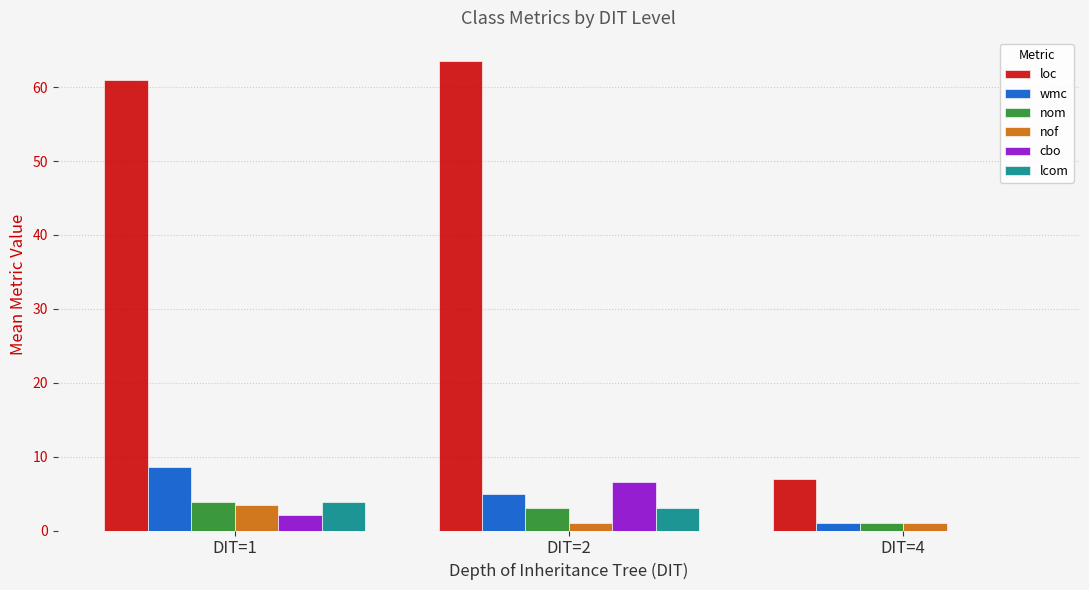

At which label does cbo reach its peak?

DIT=2